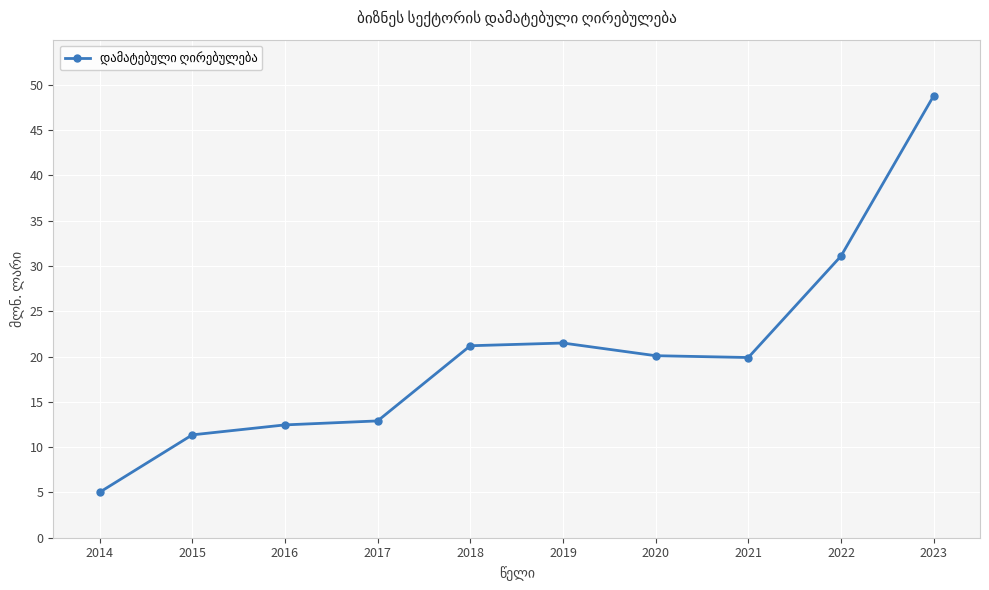

What is the sum of the values at 2018 and 2022?

52.3